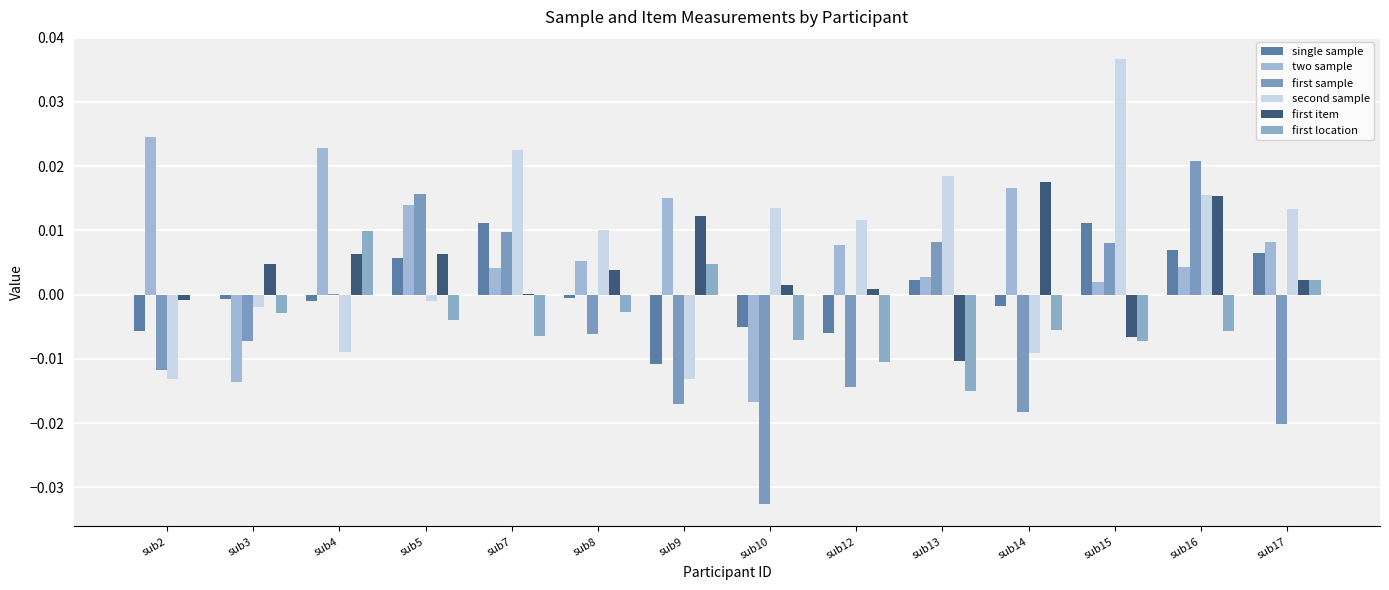

Is it true that first item equals -0.0 at sub2?

False